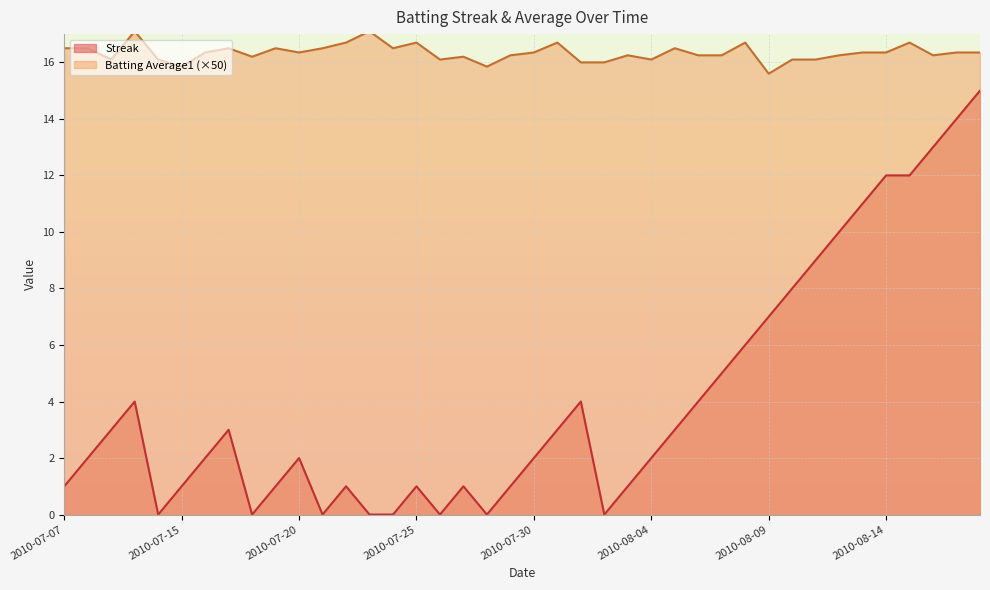

True or false: Batting Average1 and Streak cross at least once.

False